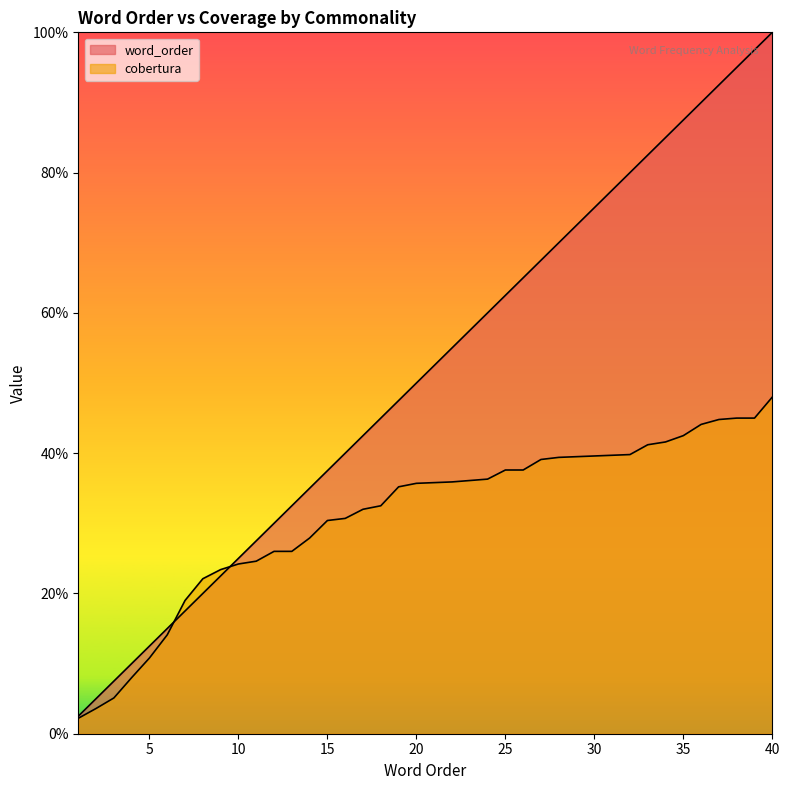

What is the highest value of the cobertura series?

48.0